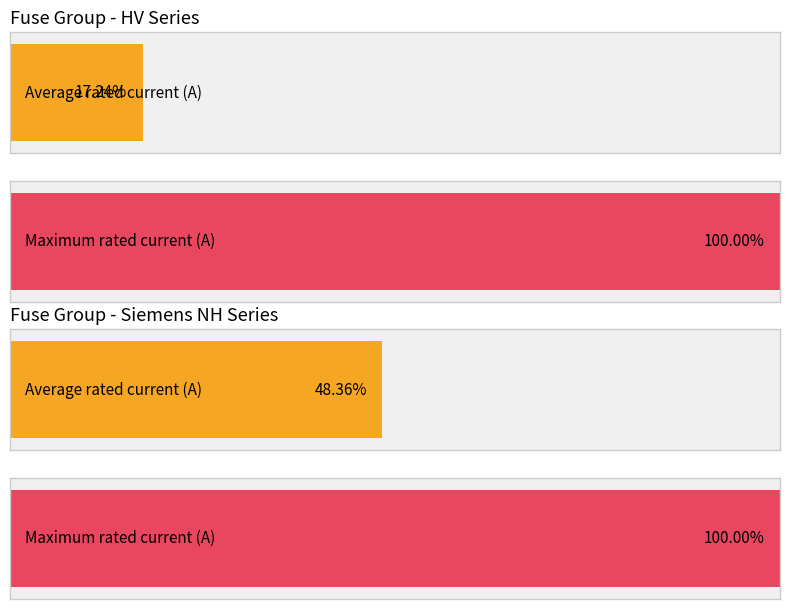

Are the bars grouped side by side (vs. stacked)?

No